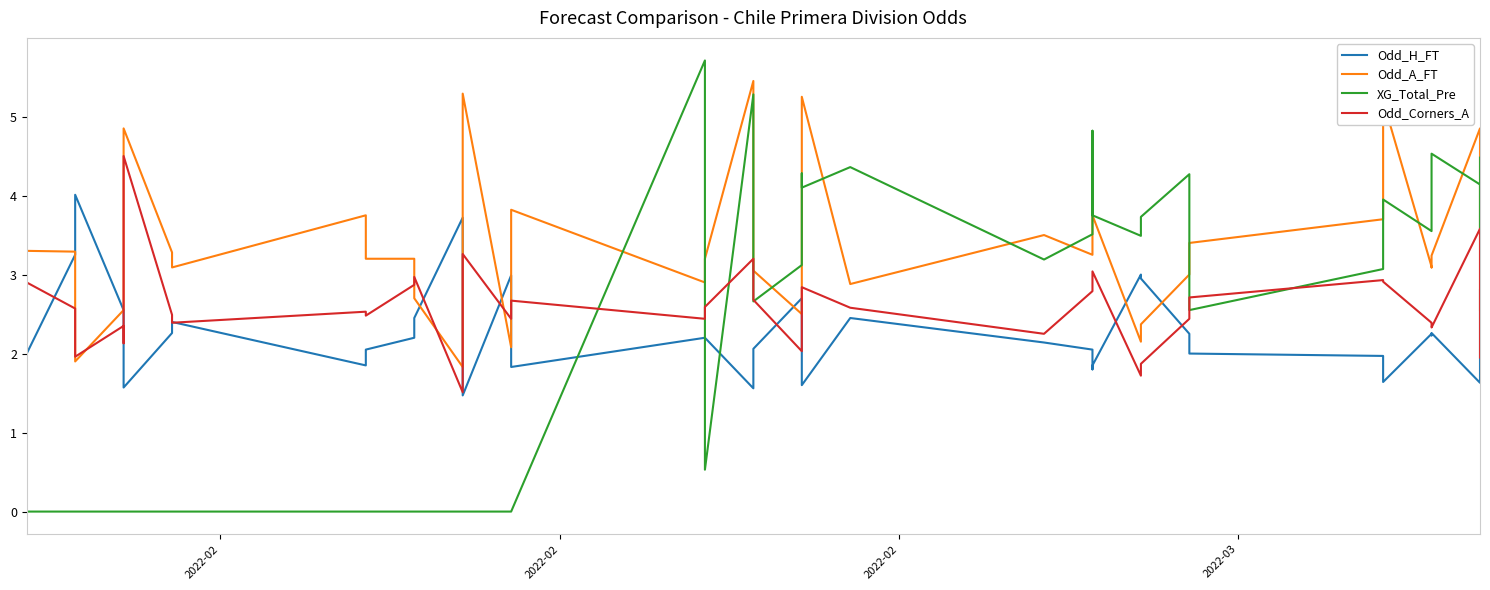

True or false: Odd_H_FT has a value of 0.8 at 2022-02.

False